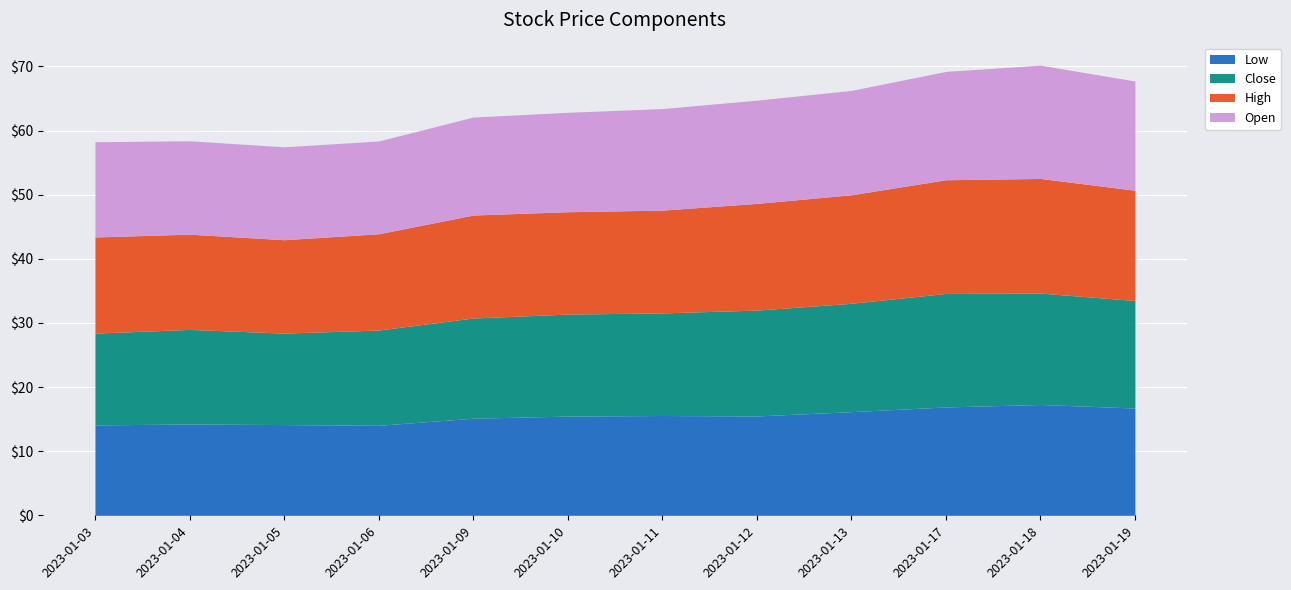

Which series has the widest spread of values?

Close